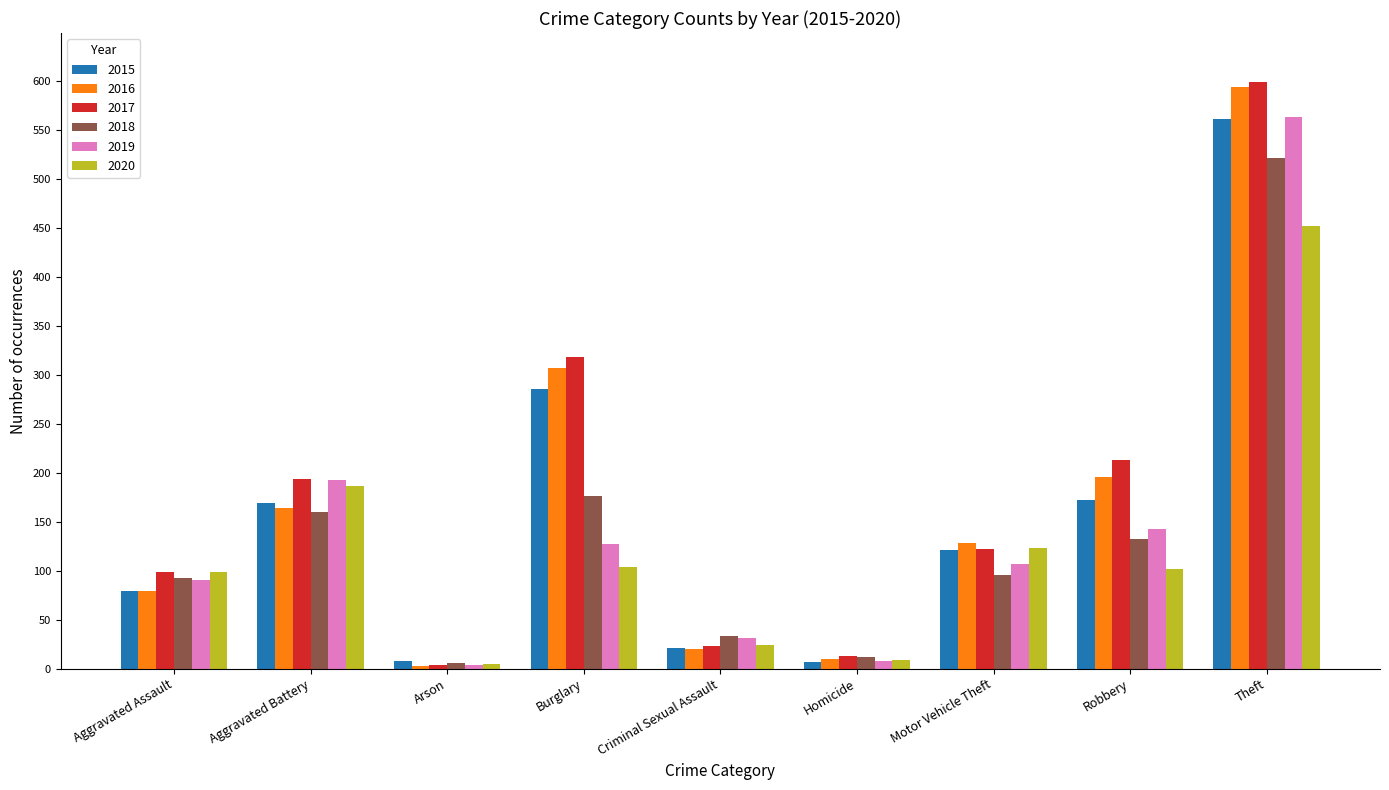

What is the sum of all 2019 values?

1267